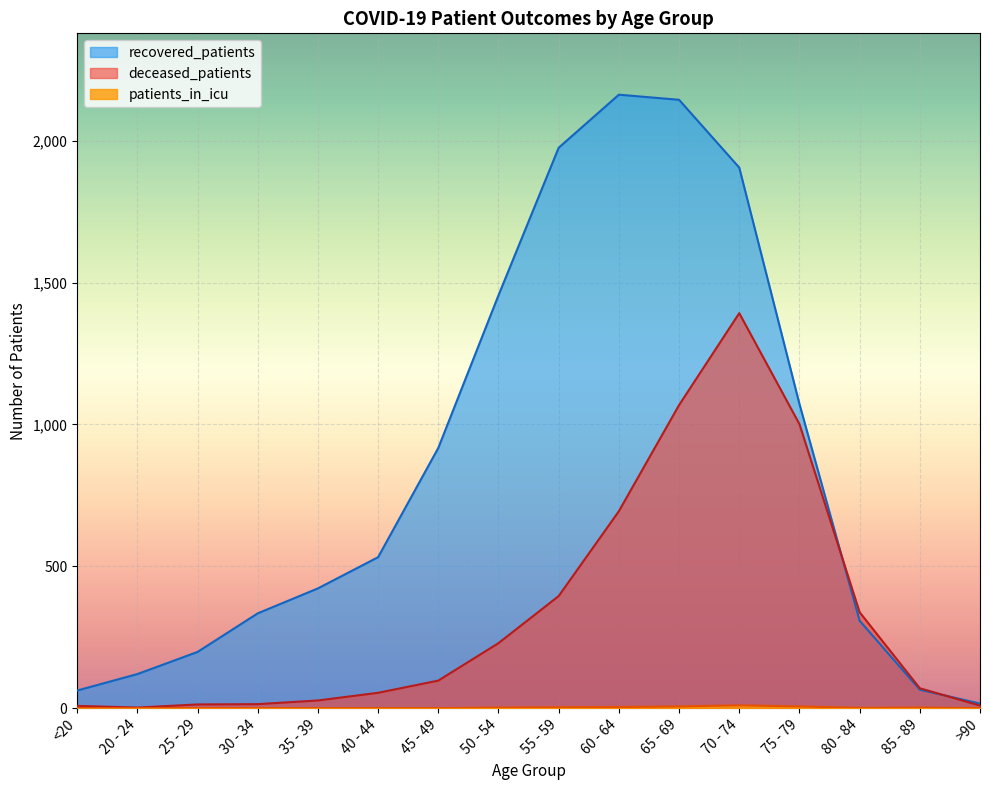

At which category does the chart reach its peak across all series?

60 - 64